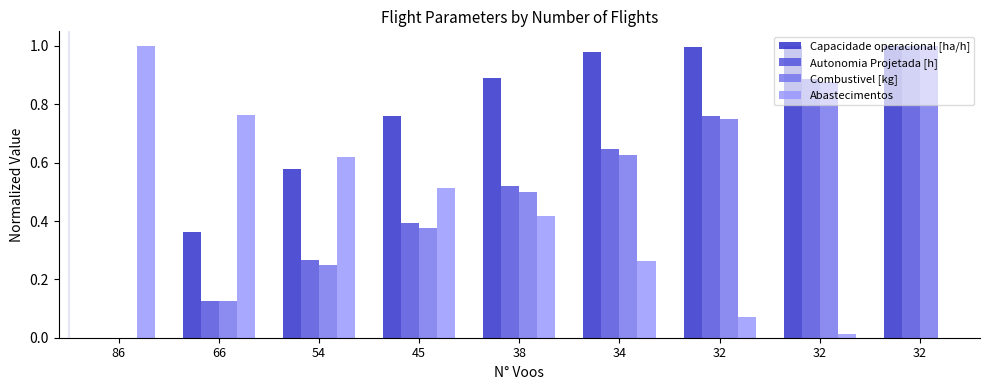

What are all the series names shown in the legend?

Capacidade operacional [ha/h], Autonomia Projetada [h], Combustivel [kg], Abastecimentos